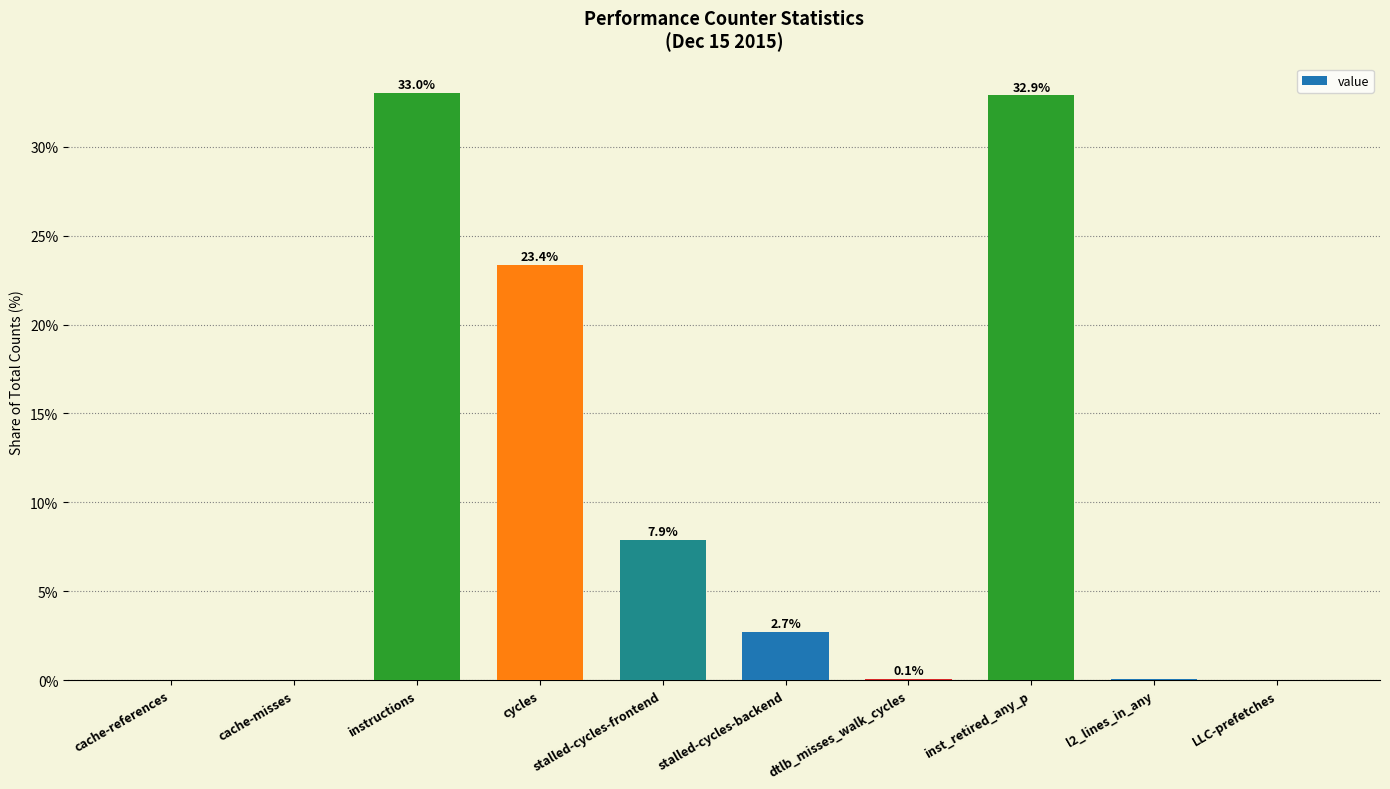

What value does the data have at cycles?

23.4